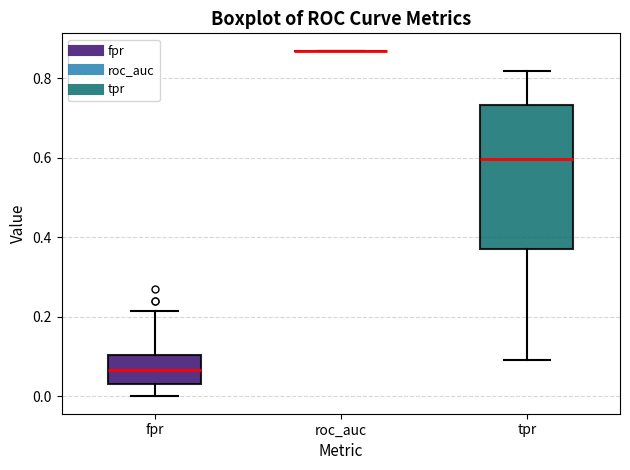

Reading left to right, transcribe this box plot: for each box, give where its median line is, the range the box spans, and where its two whiskers end, as read against the y-axis. The values are not printed on the chart, so give them approximately, as read against the axis.

fpr: median 0.06, box 0.04 to 0.10, whiskers 0.00 to 0.22
roc_auc: box collapsed to a line at 0.86, whiskers 0.86 to 0.86
tpr: median 0.60, box 0.38 to 0.74, whiskers 0.10 to 0.82